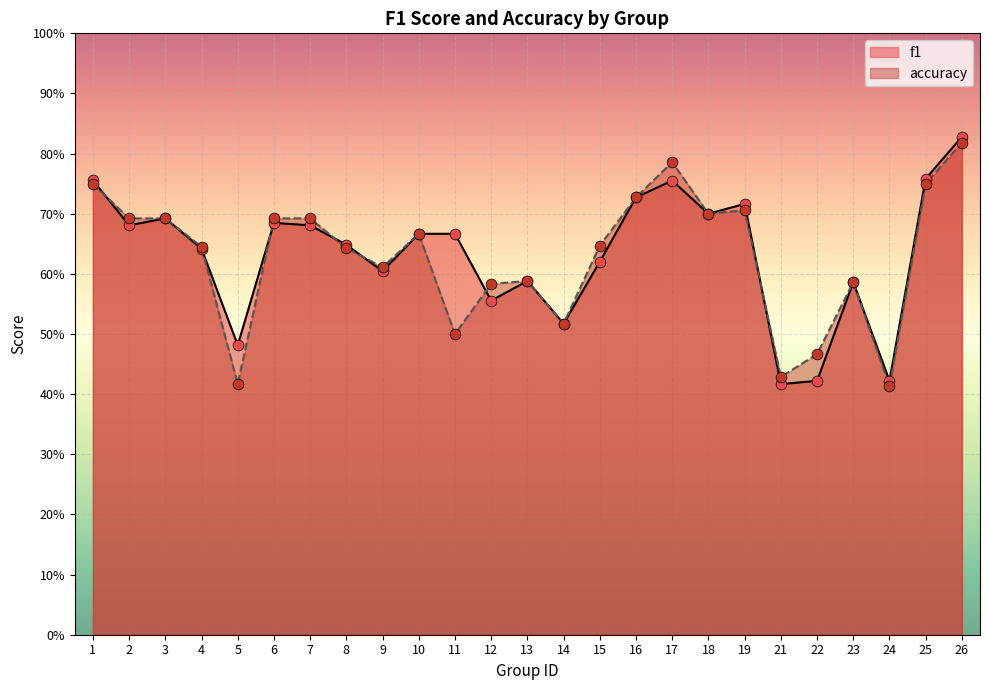

What are all the series names shown in the legend?

f1, accuracy